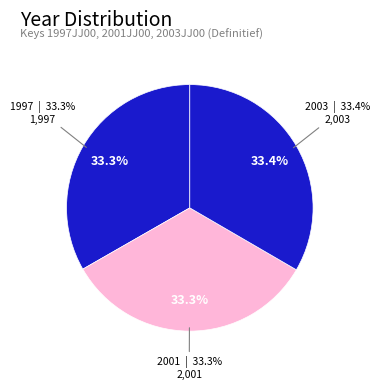

The 1997 slice represents 24% of the pie. True or false?

False